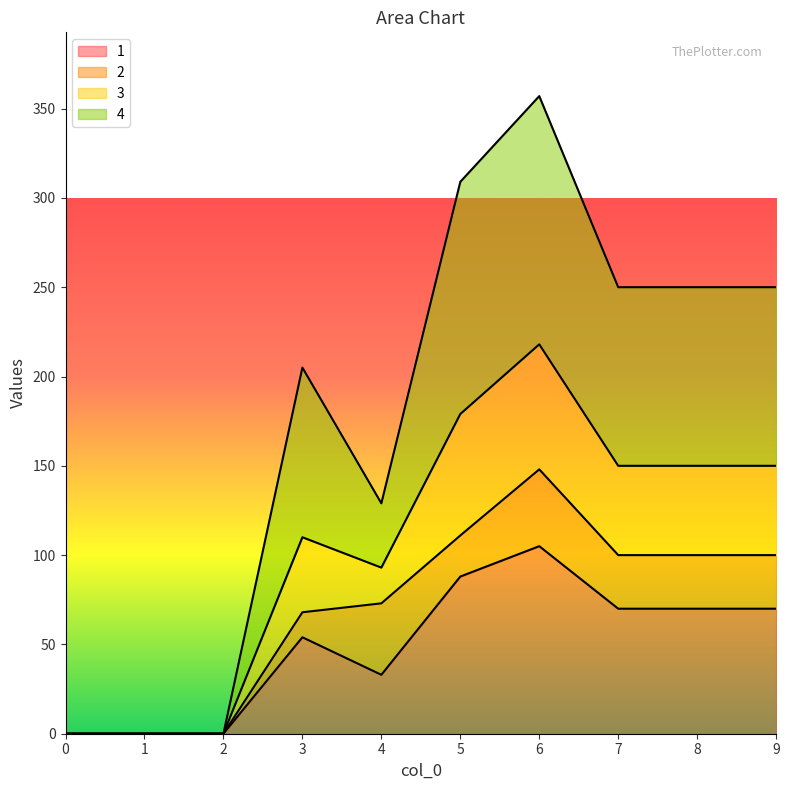

True or false: 1 and 3 cross at least once.

False